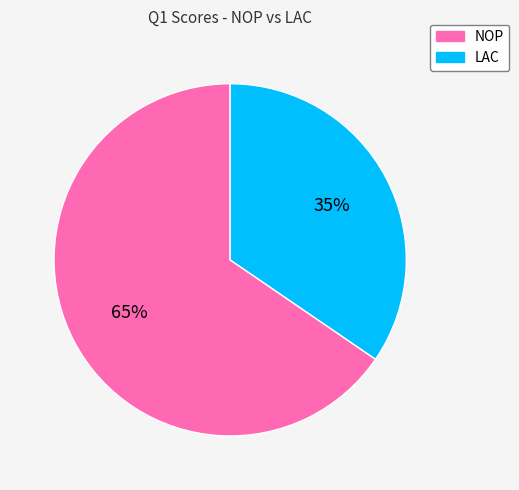

To the nearest percent, what portion does NOP represent?

65%